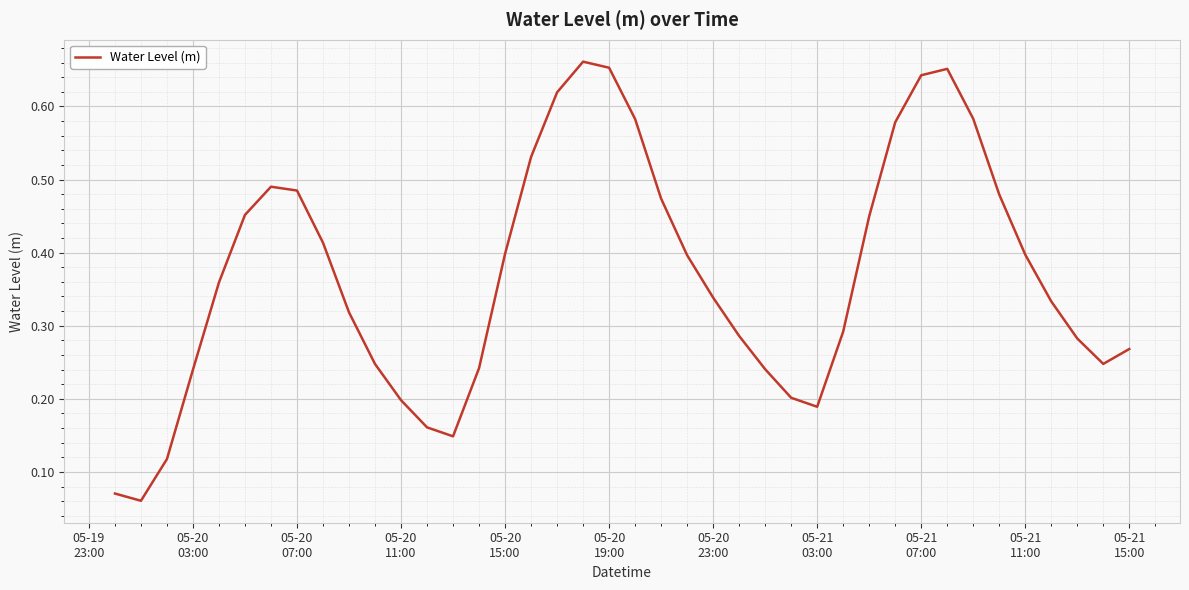

Reading left to right, transcribe all the data shown in this chart.

0.1	0.1	0.1	0.2	0.4	0.5	0.5	0.5	0.4	0.3	0.2	0.2	0.2	0.1	0.2	0.4	0.5	0.6	0.7	0.7	0.6	0.5	0.4	0.3	0.3	0.2	0.2	0.2	0.3	0.4	0.6	0.6	0.7	0.6	0.5	0.4	0.3	0.3	0.2	0.3